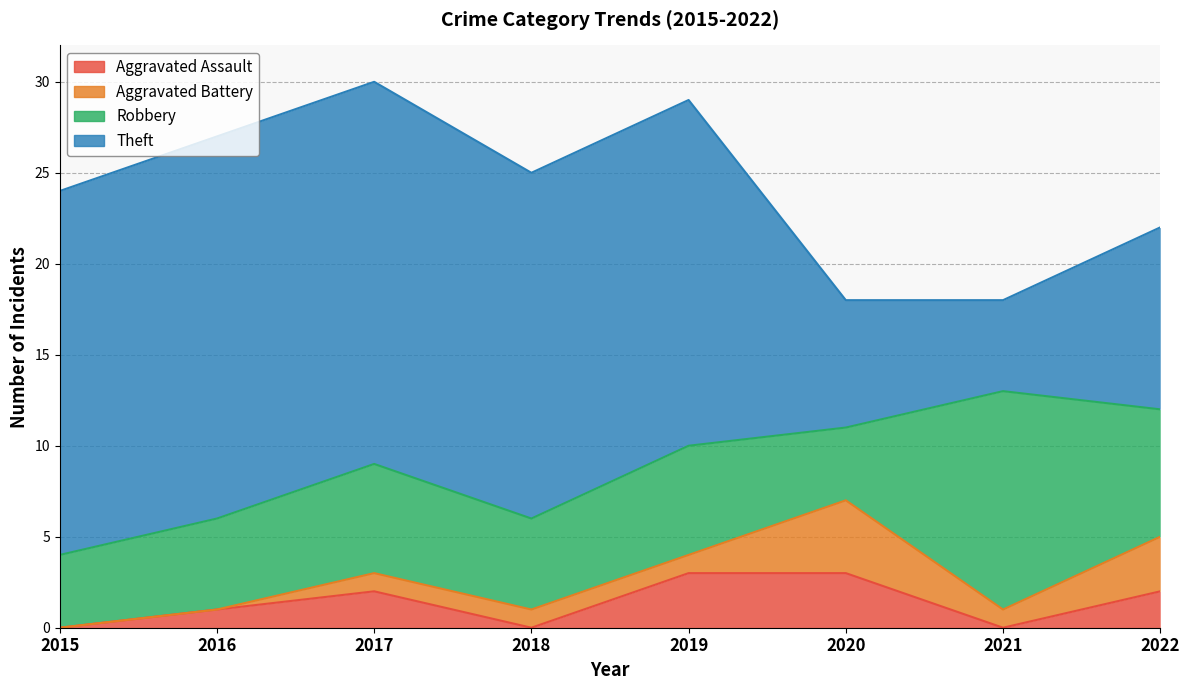

In Theft, how many points are lower than both neighbors (excluding endpoints)?

1